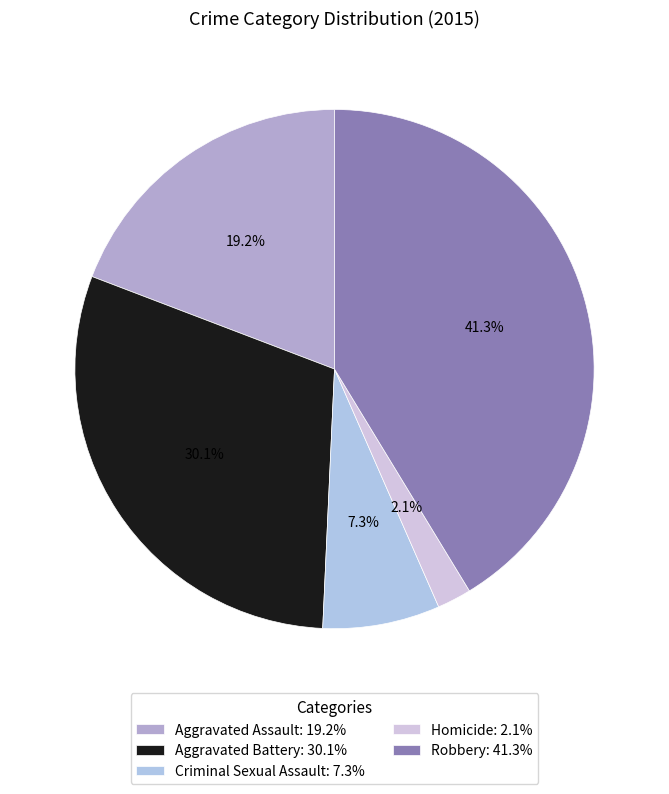

Is it true that Aggravated Assault is 13% of the pie?

False